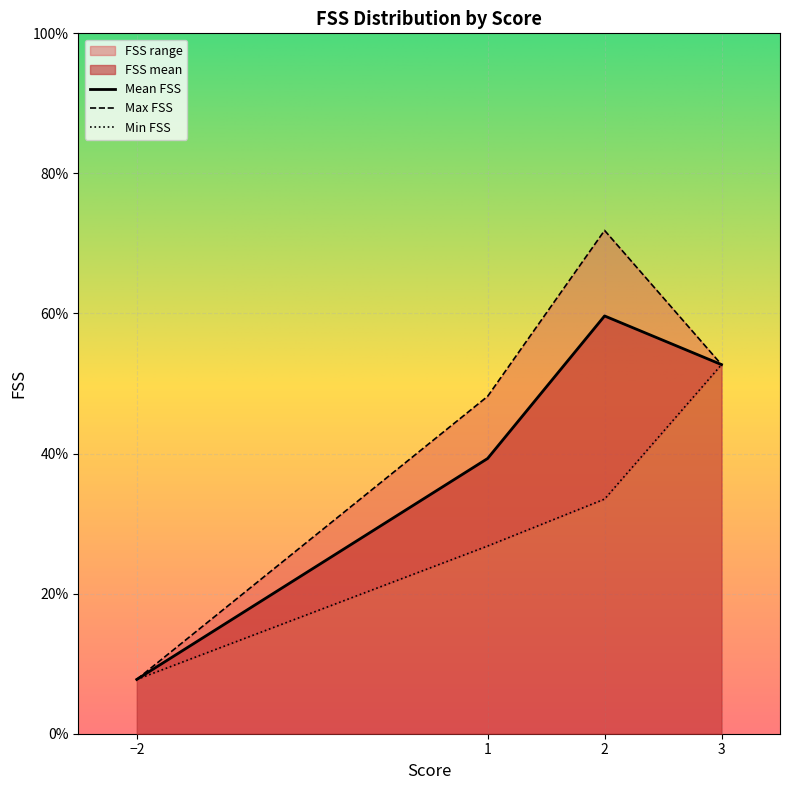

True or false: Mean FSS has a value of 59.6 at 2.

True